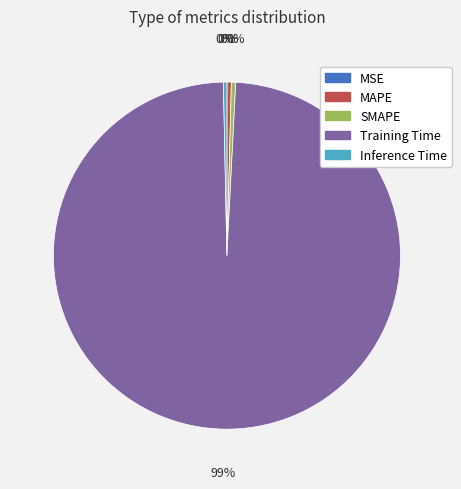

Do Inference Time and MAPE together represent more than half of the pie?

No